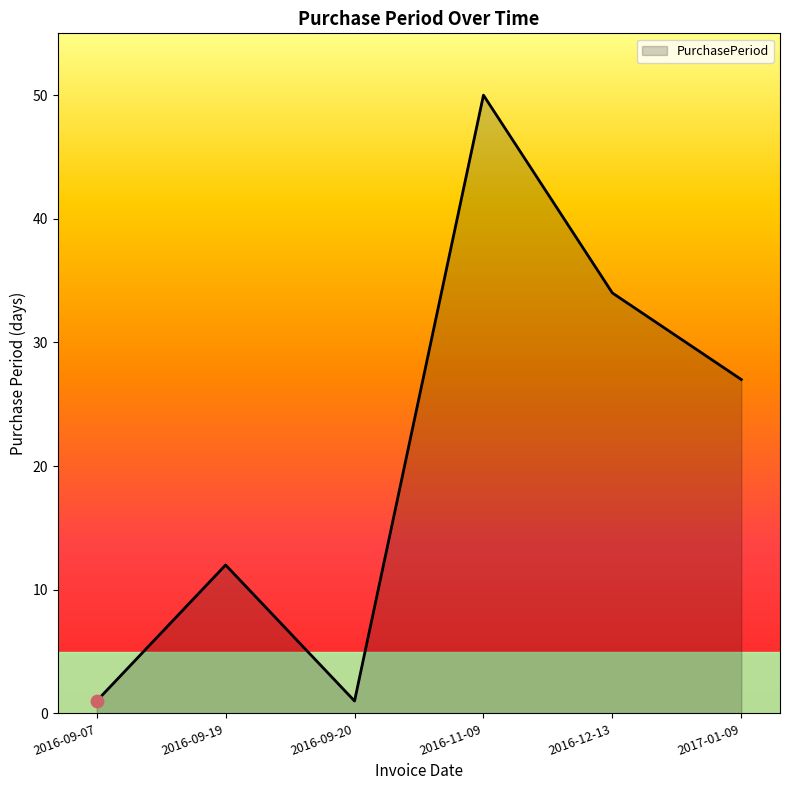

What is the change in value from 2016-11-09 to 2017-01-09?

-23